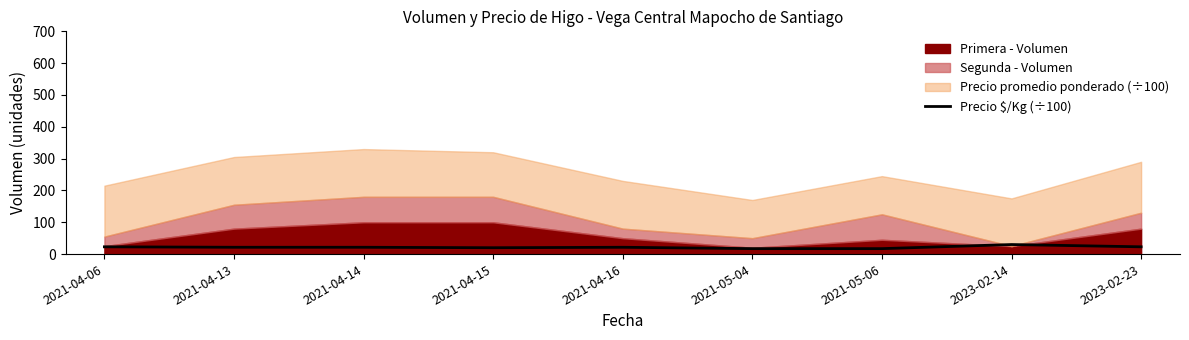

What is the sum of all values?

194.3